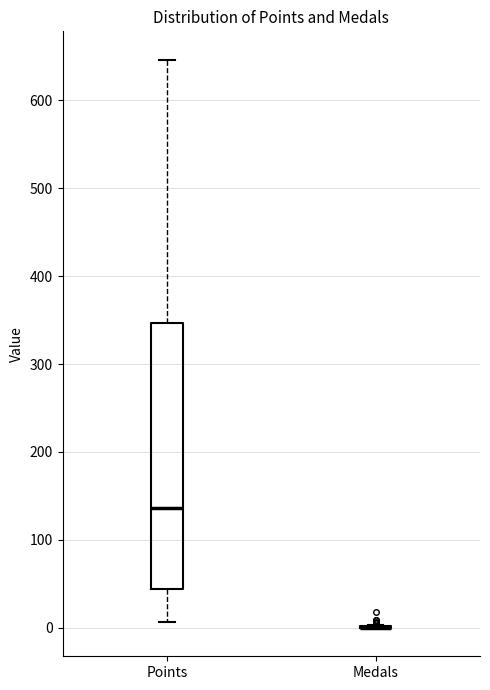

Reading left to right, transcribe this box plot: for each box, give where its median line is, the range the box spans, and where its two whiskers end, as read against the y-axis. The values are not printed on the chart, so give them approximately, as read against the axis.

Points: median 140, box 40 to 350, whiskers 10 to 650
Medals: box collapsed to a line at 0, whiskers 0 to 0